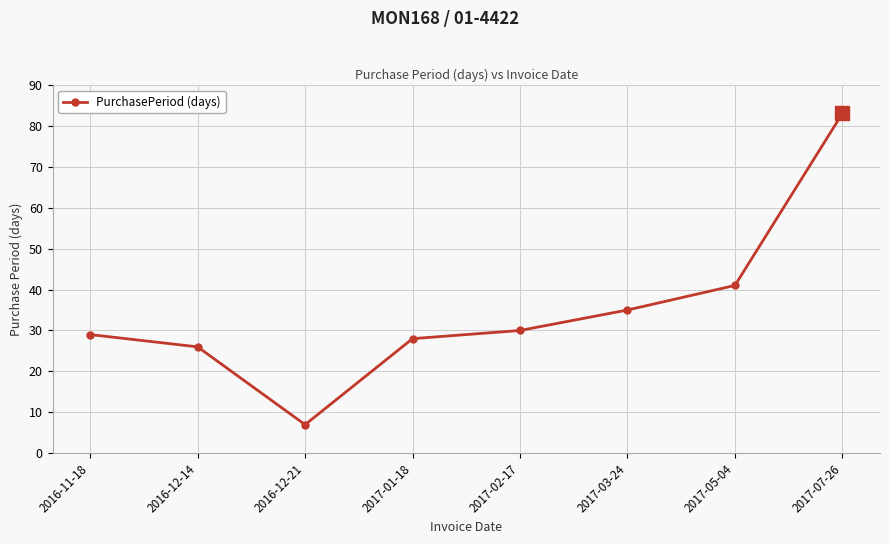

Is it true that the value at 2017-01-18 is 9?

False